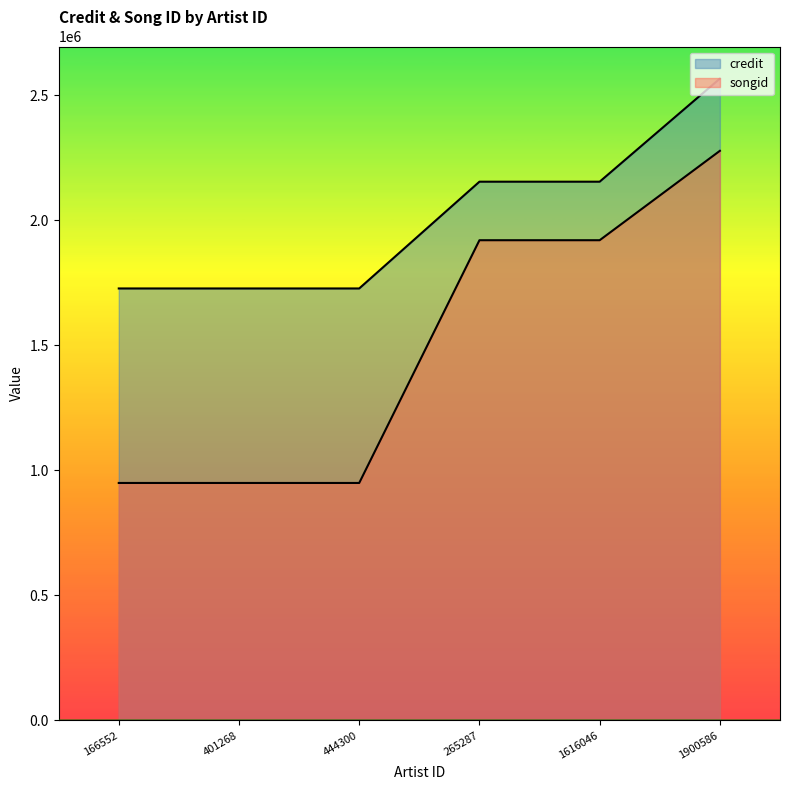

True or false: songid and credit intersect in this chart.

False